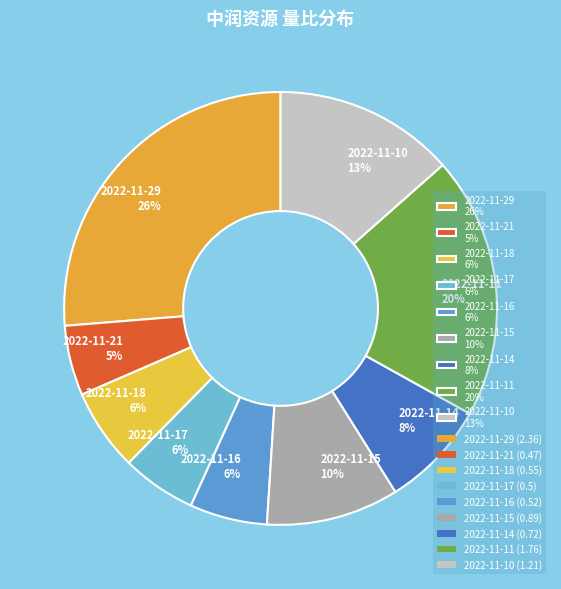

True or false: 2022-11-11 accounts for 20% of the total.

True